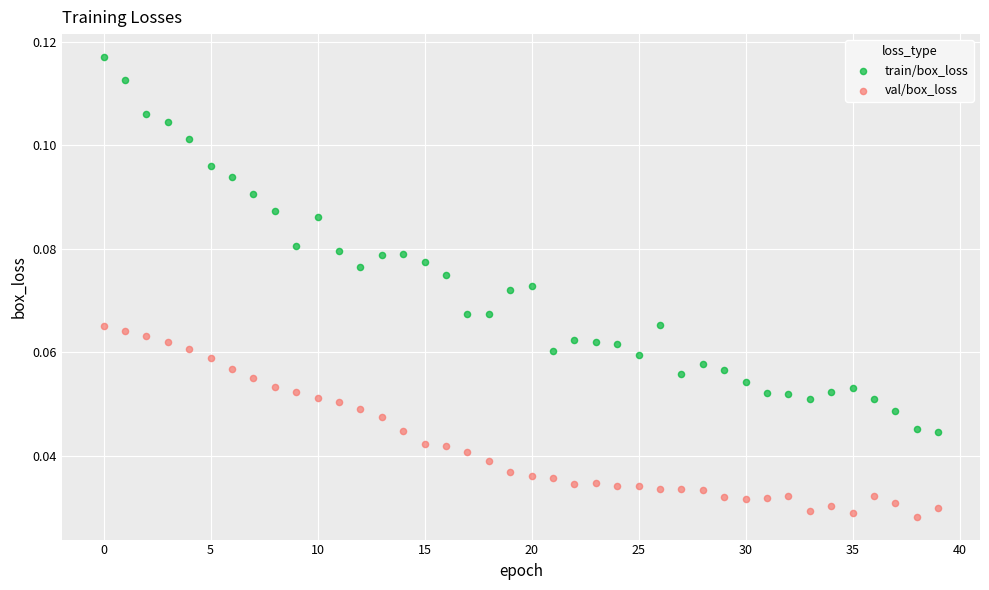

Which series reaches the minimum Y coordinate?

val/box_loss